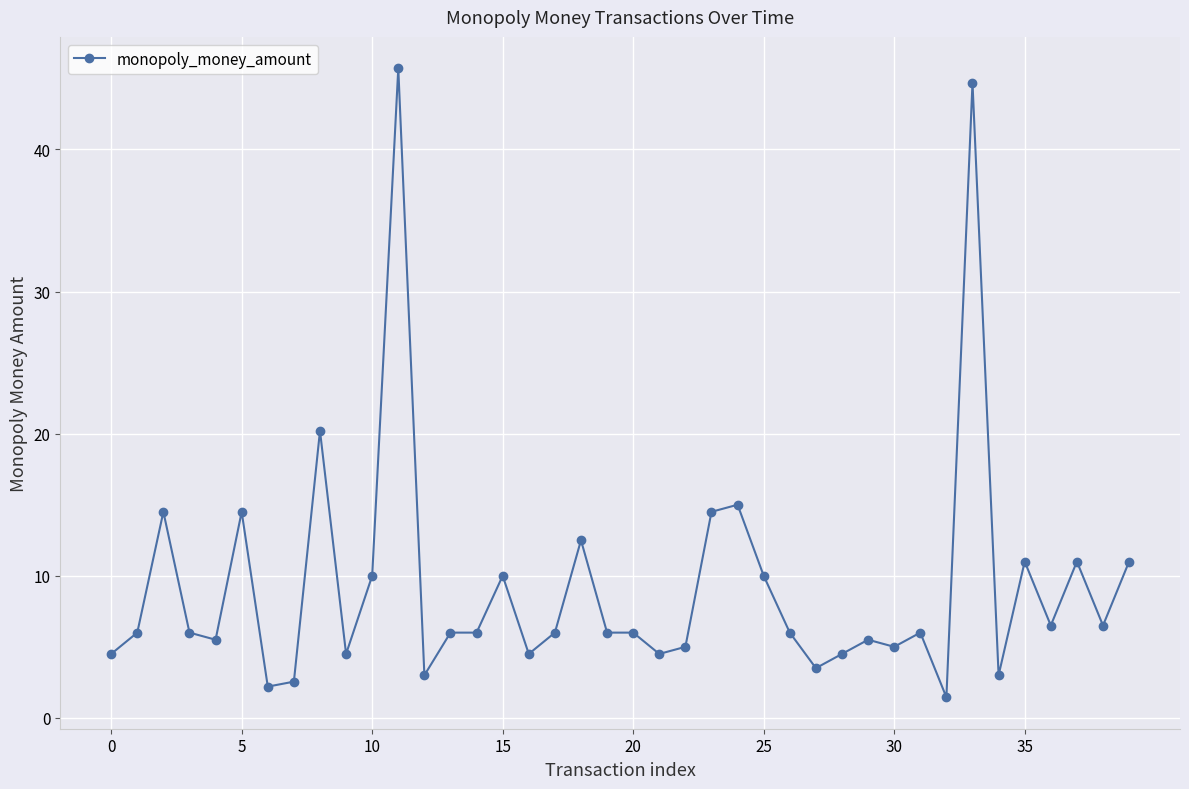

What is the maximum value shown in the chart?

45.7